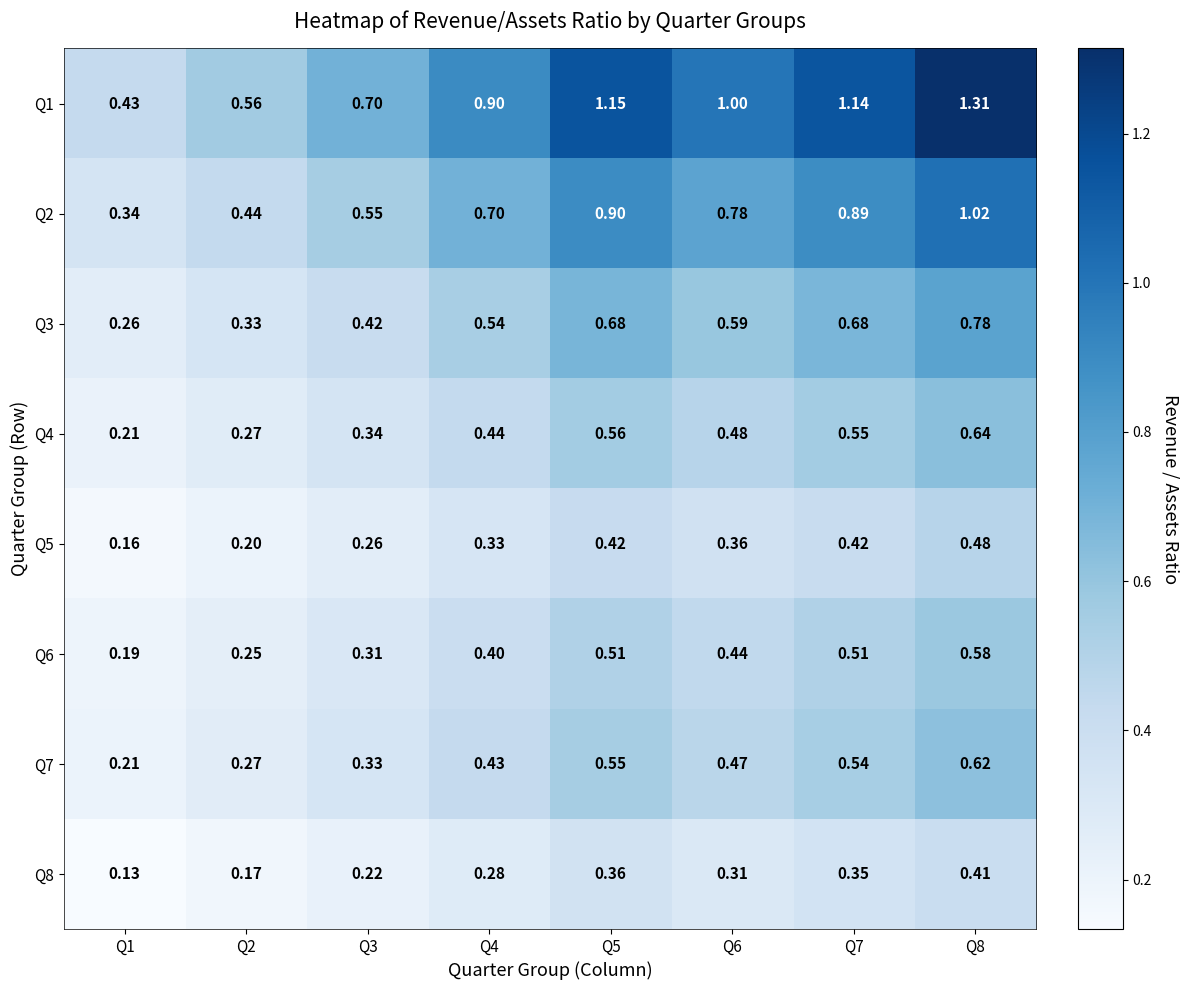

Count the number of data series in this chart.

8